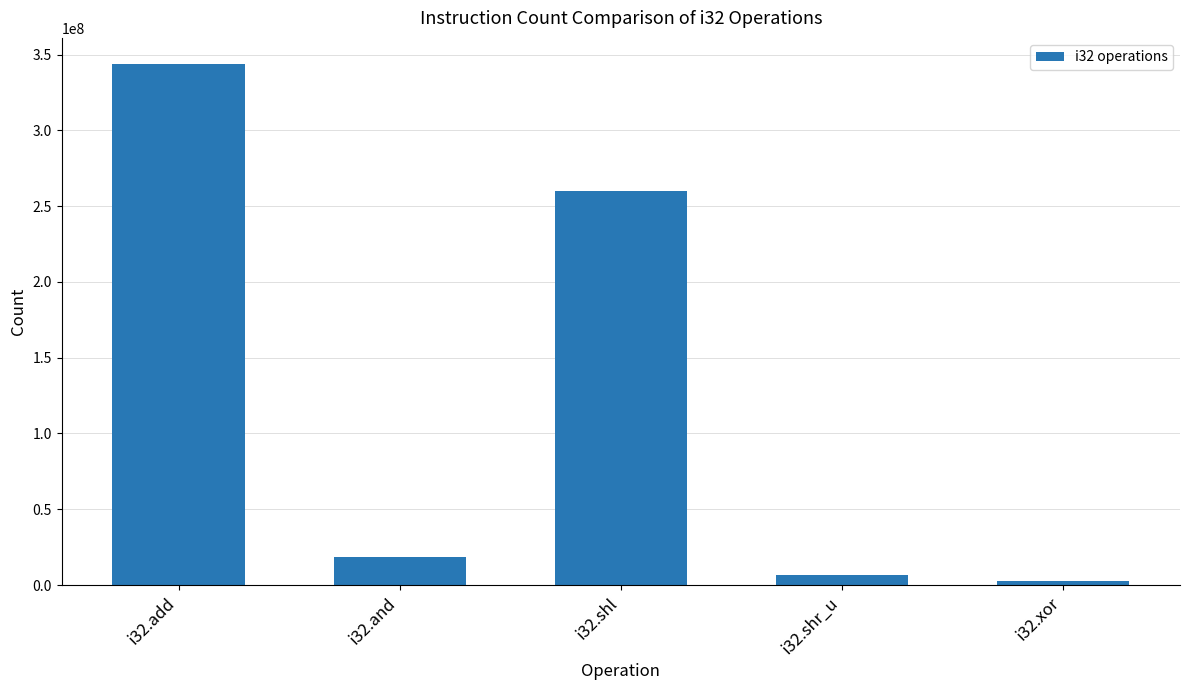

How many categories are shown in the chart?

5